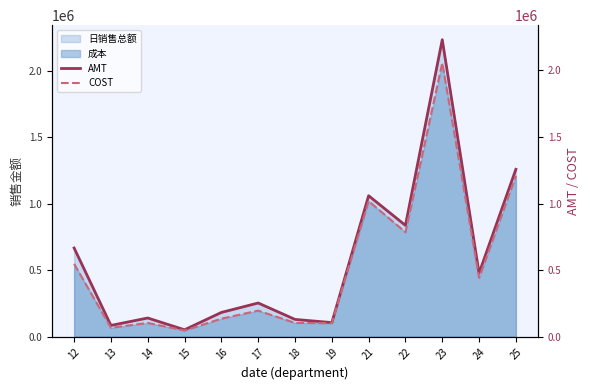

At how many categories does at least one series exceed 486886?

5